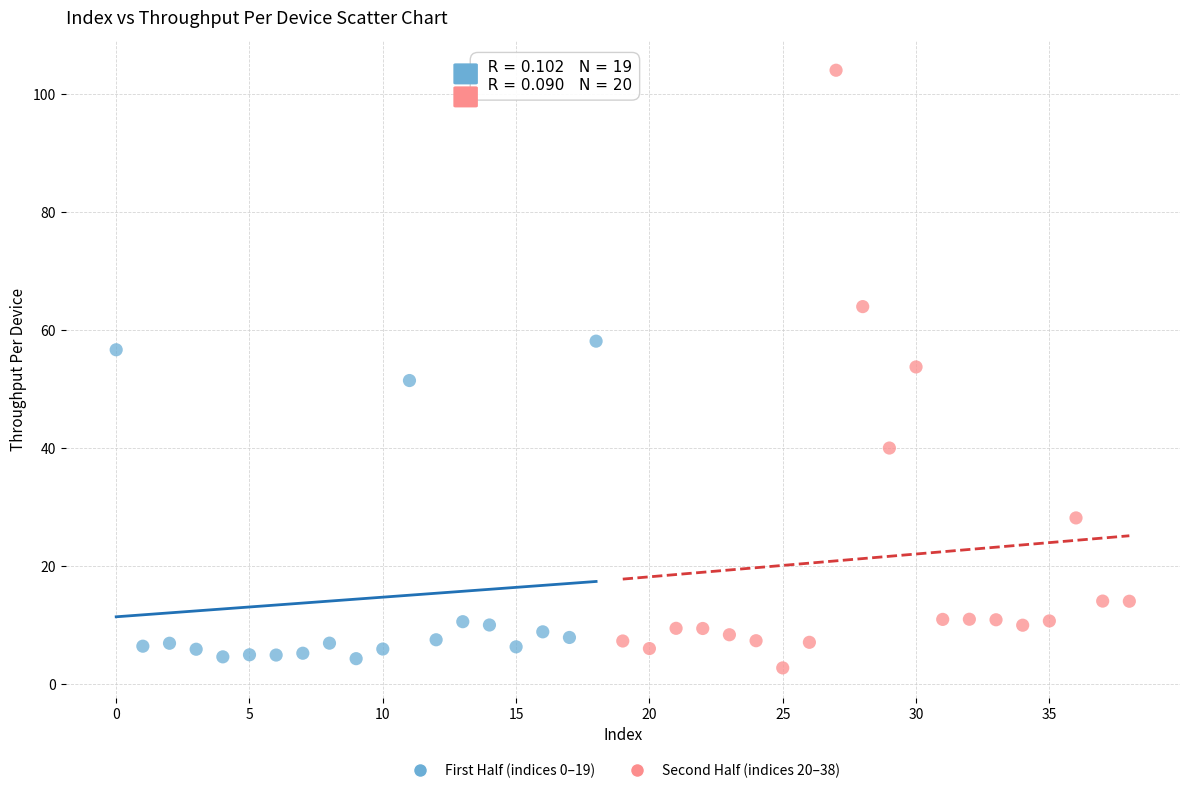

Which series contains the highest Y value?

Second Half (indices 20–38)